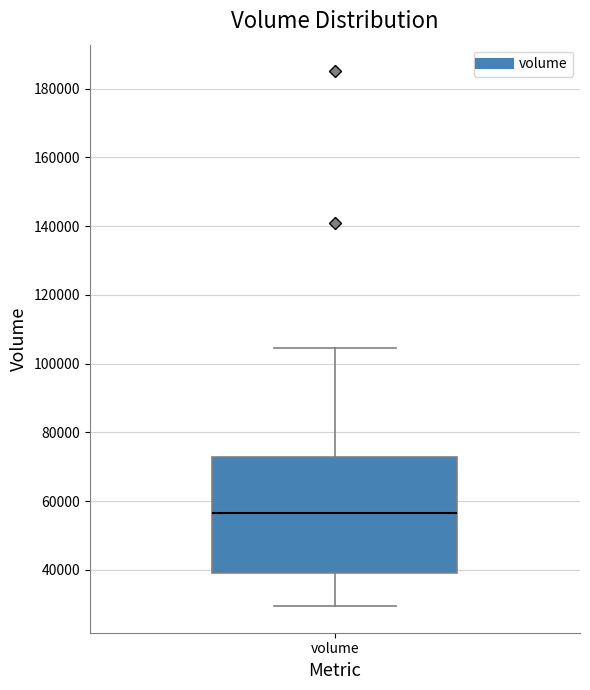

Read this box plot against the y-axis: the position of the median line, the range covered by the box, and the ends of both whiskers. The values are not printed on the chart, so give them approximately, as read against the axis.

median 56000, box 40000 to 72000, whiskers 30000 to 104000